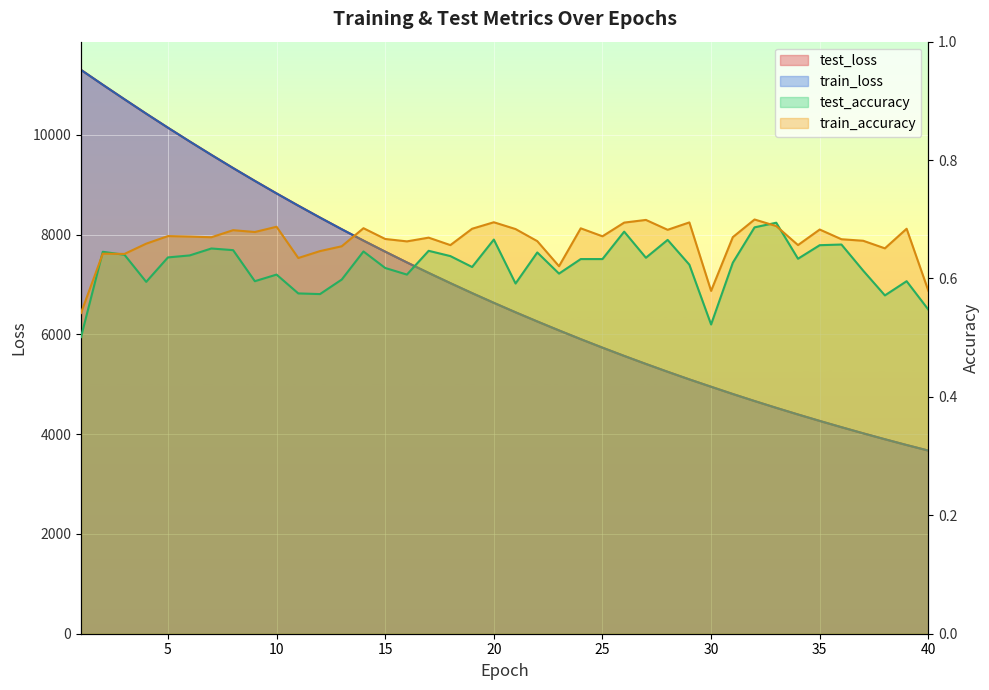

At which category does the chart reach its peak across all series?

1